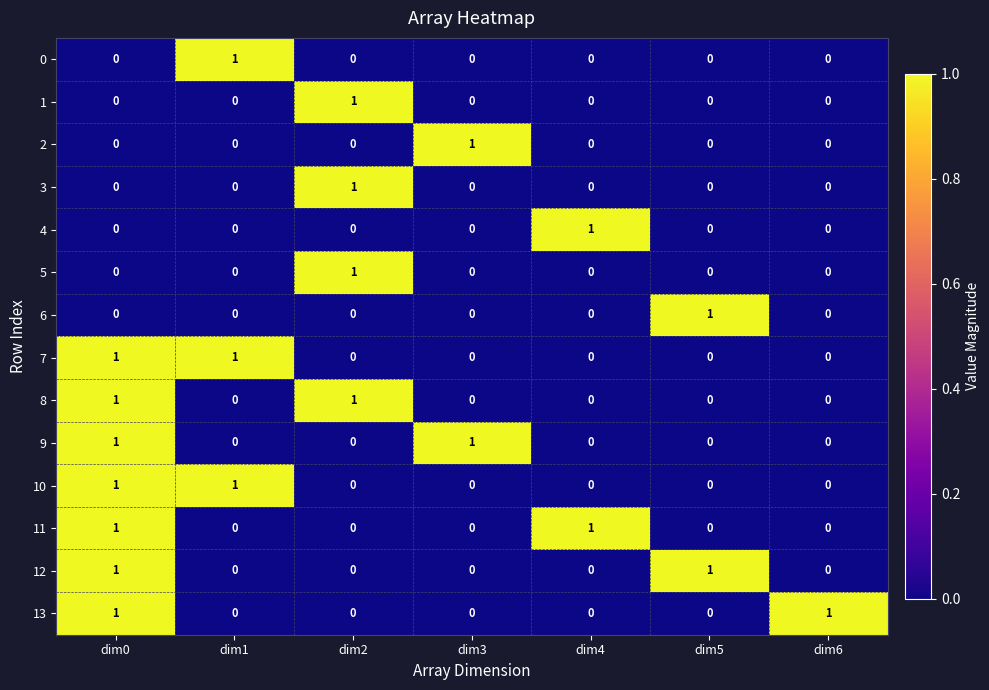

The value of 13 at dim1 is -1. True or false?

False